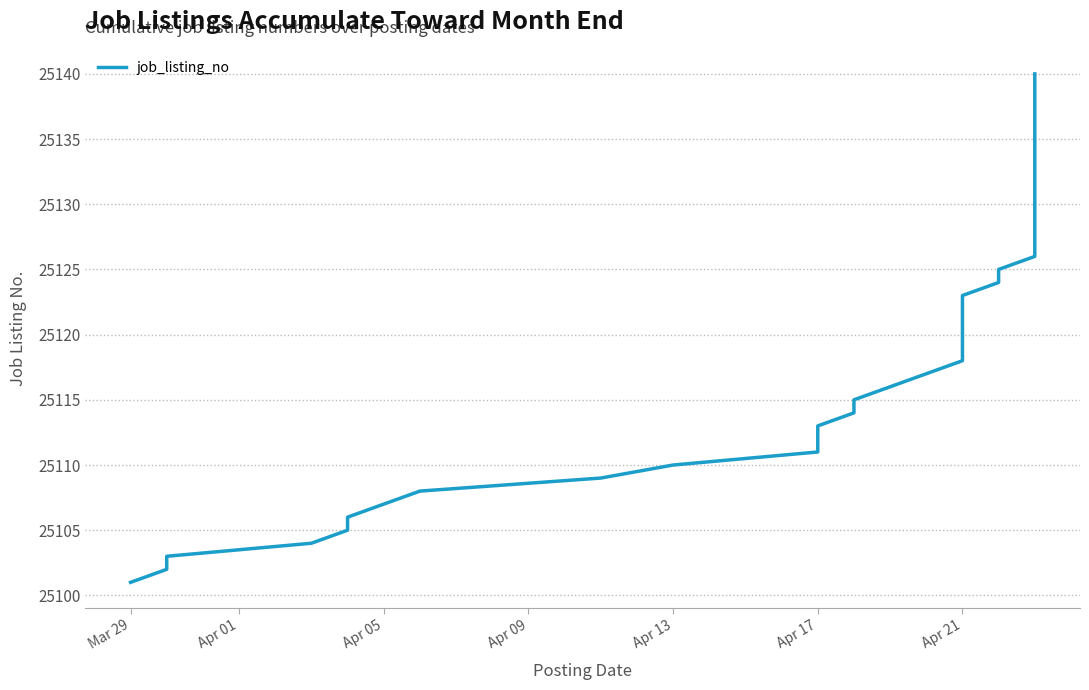

Reading left to right, what are all the values shown in this chart?

25101	25102	25103	25104	25105	25106	25107	25108	25109	25110	25111	25112	25113	25114	25115	25116	25117	25118	25119	25120	25121	25122	25123	25124	25125	25126	25127	25128	25129	25130	25131	25132	25133	25134	25135	25136	25137	25138	25139	25140